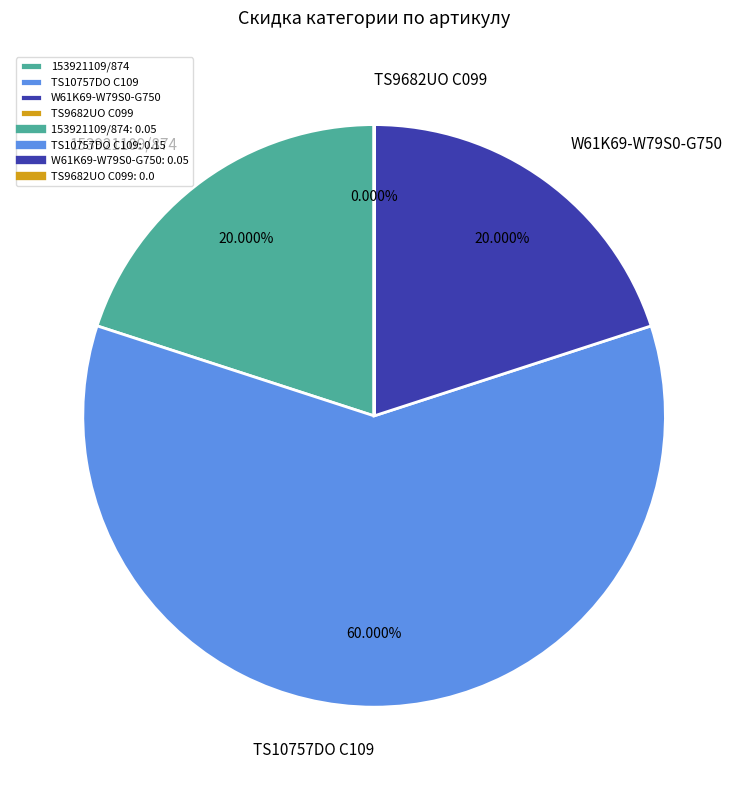

Which has a higher value, 153921109/874 or TS10757DO C109?

TS10757DO C109